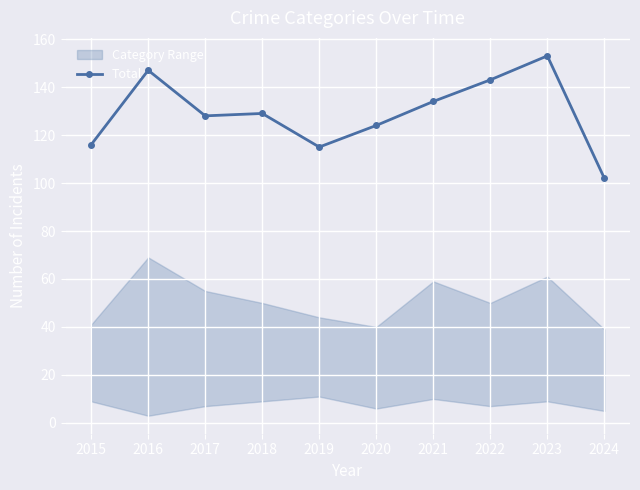

What is the minimum value shown in the chart?

102